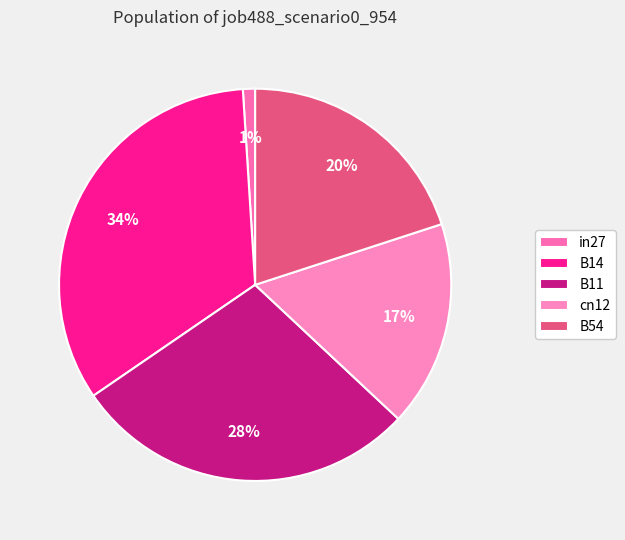

Rank the categories by value from highest to lowest.

B14, B11, B54, cn12, in27